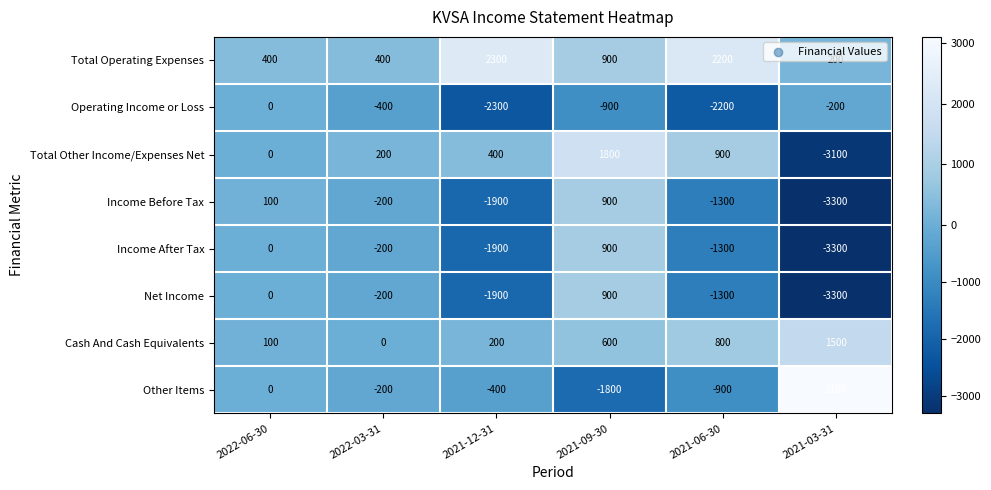

Rank the categories by Cash And Cash Equivalents value from highest to lowest.

2021-03-31, 2021-06-30, 2021-09-30, 2021-12-31, 2022-06-30, 2022-03-31